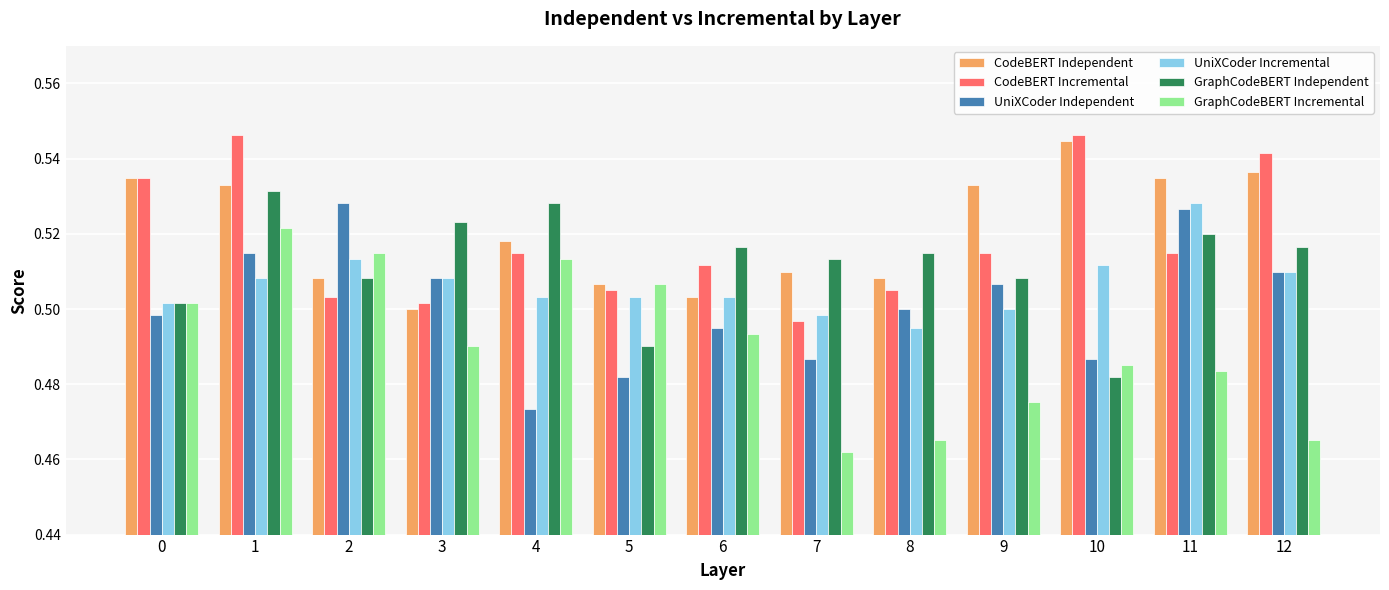

Which category has the lowest value across all series?

7